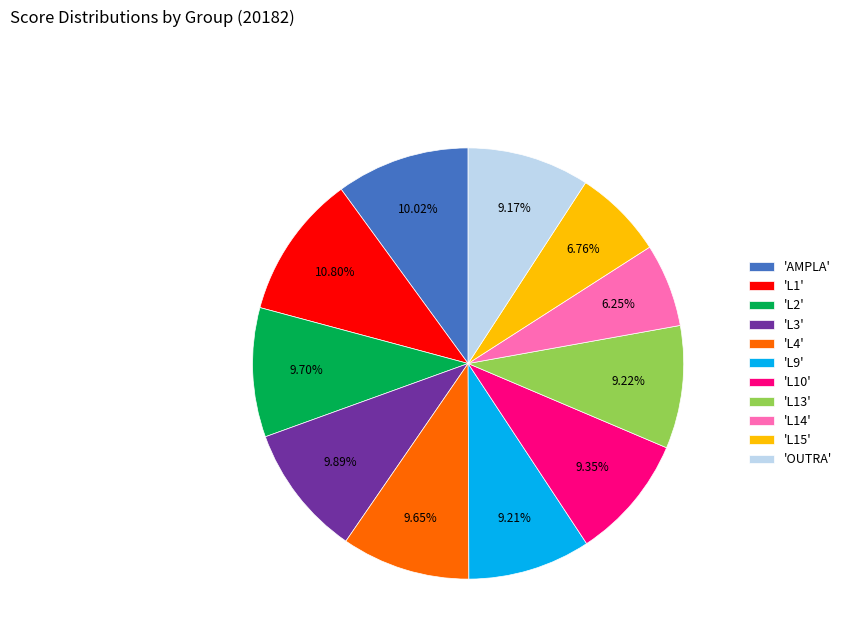

Between 'L14' and 'OUTRA', which is larger?

'OUTRA'